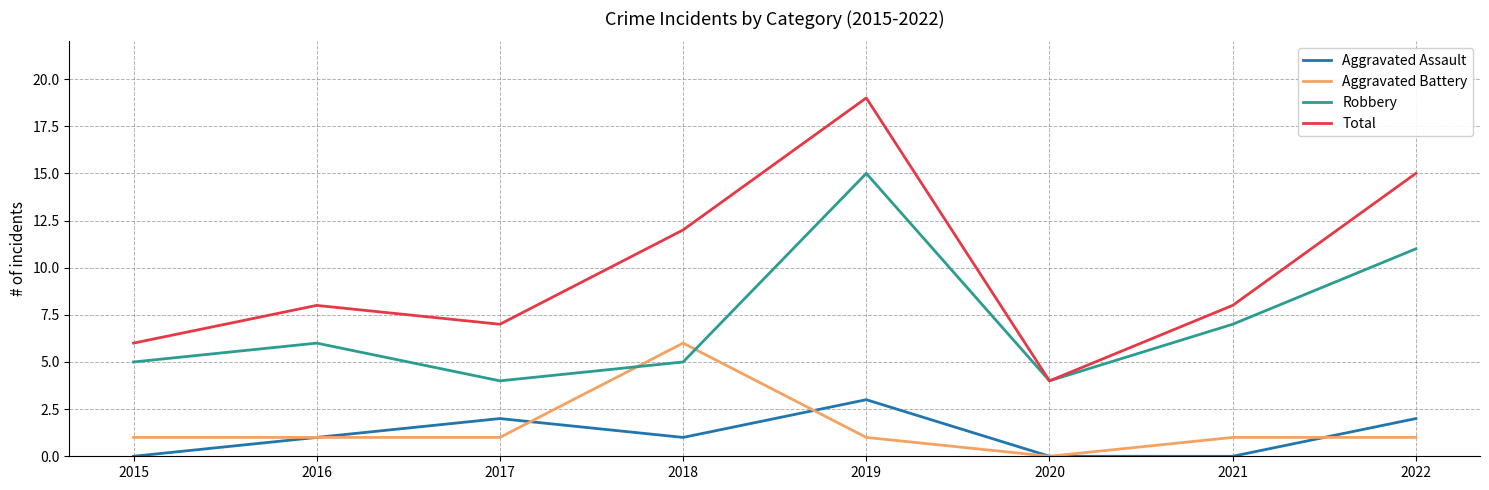

True or false: Total has a value of 8 at 2016.

True